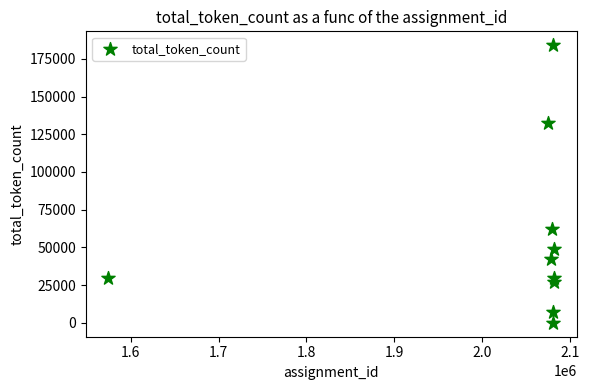

What Y value in the scatter plot is closest to 92018?

62502